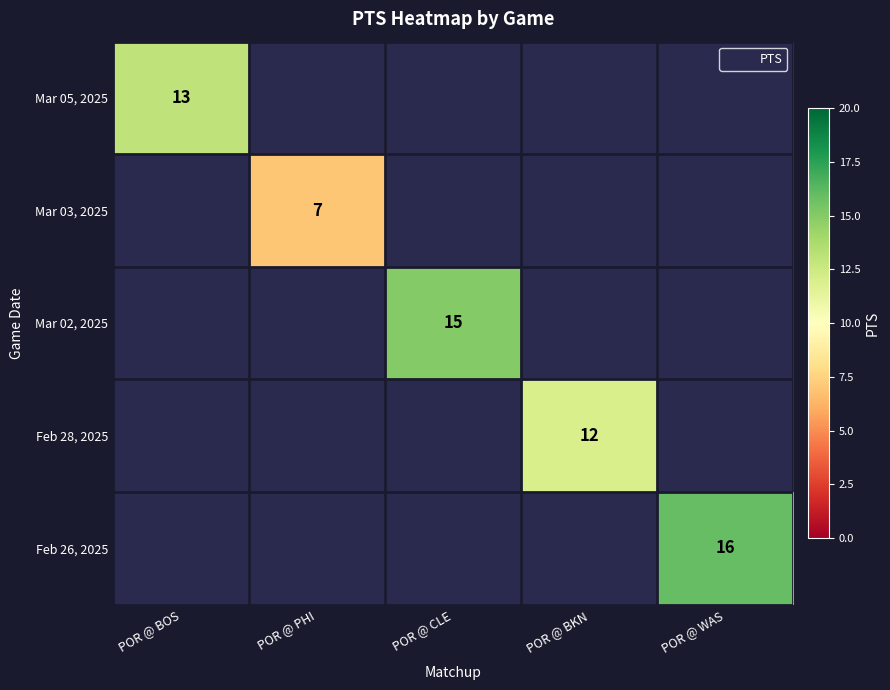

Is the value of Feb 26, 2025 at POR @ CLE greater than the value of Mar 03, 2025 at POR @ WAS?

No